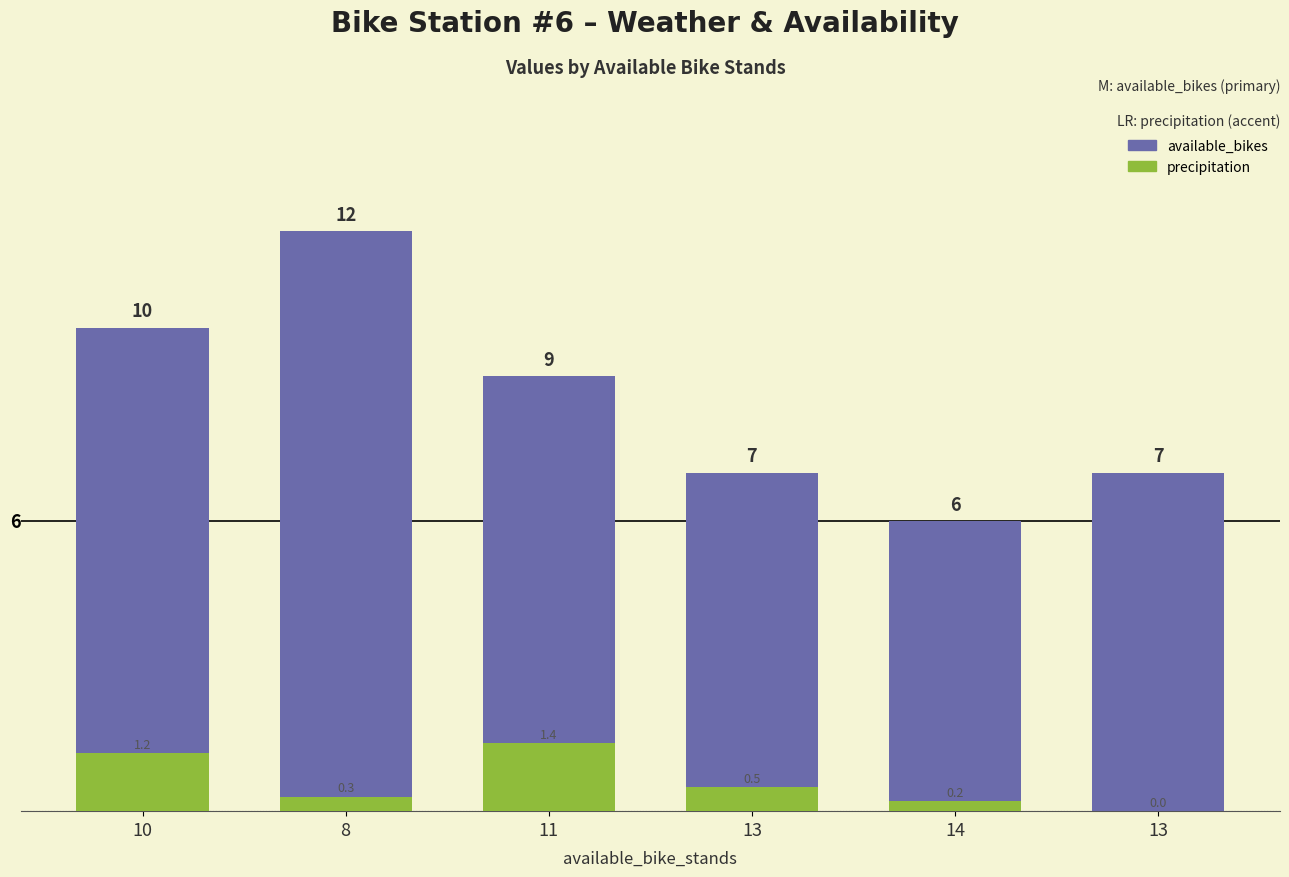

What is the label of the 4th bar from the left?

13